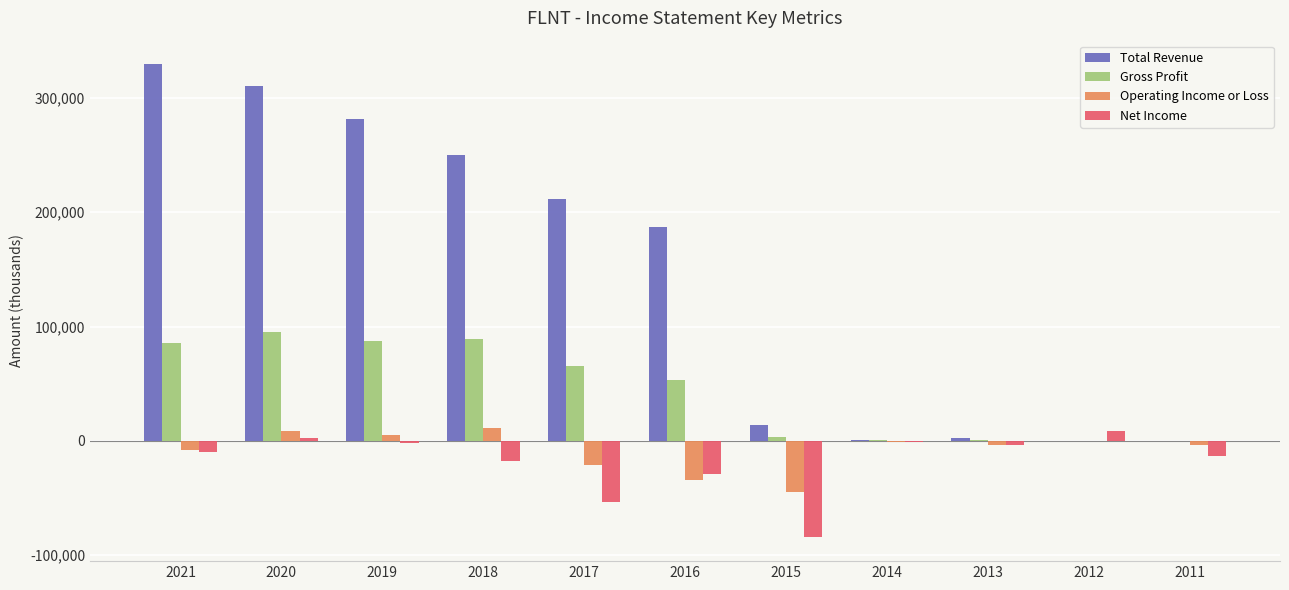

At which category is the sum across all series the highest?

2020